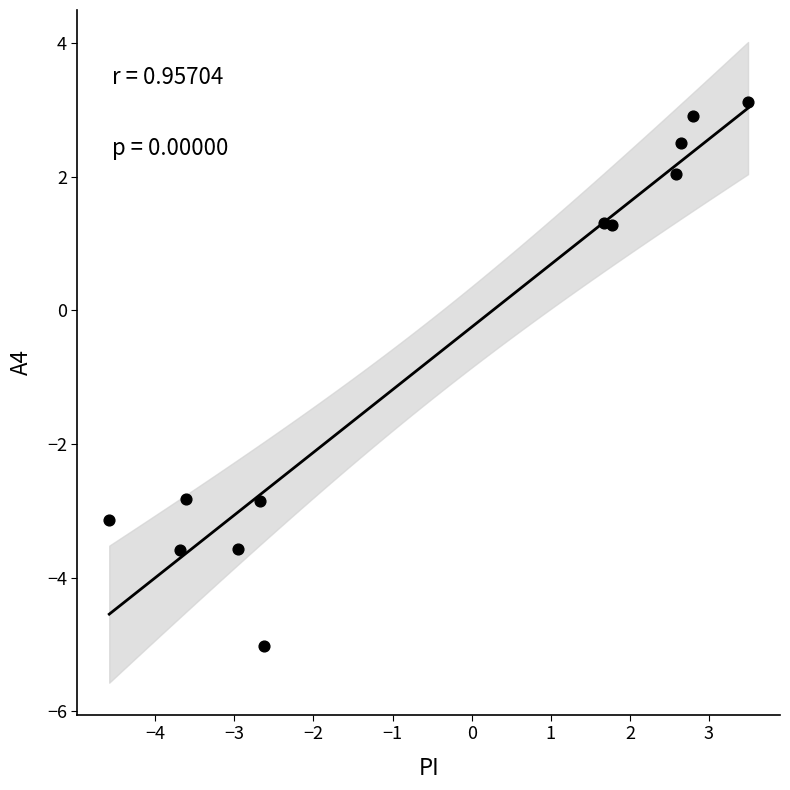

What is the average Y value?

-0.7